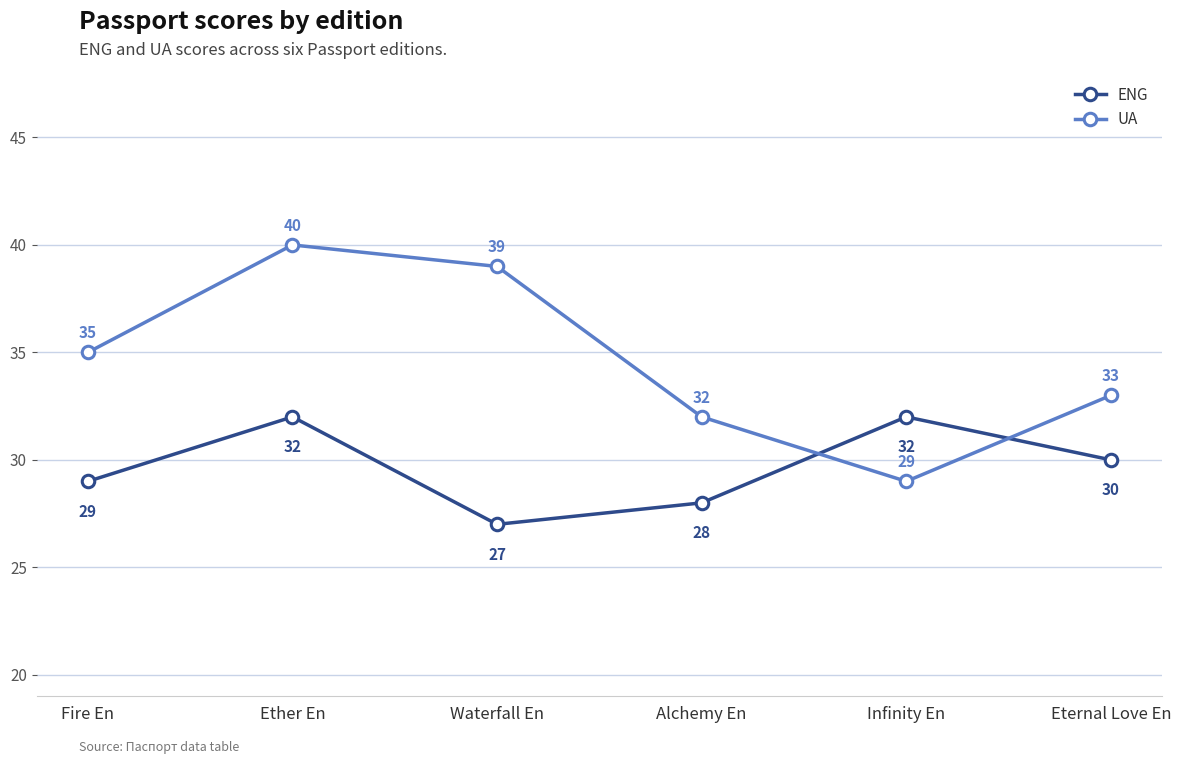

What is the sum of all UA values?

208